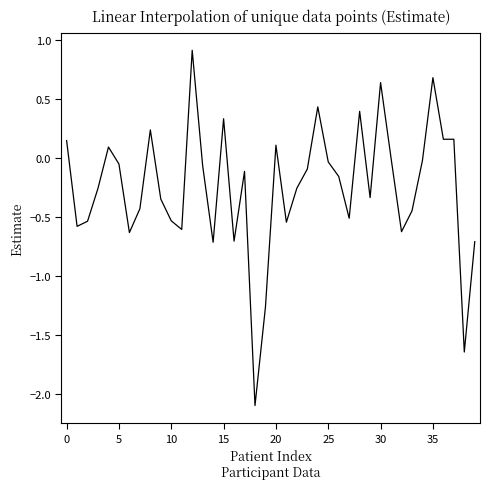

What is the minimum value shown in the chart?

-2.1